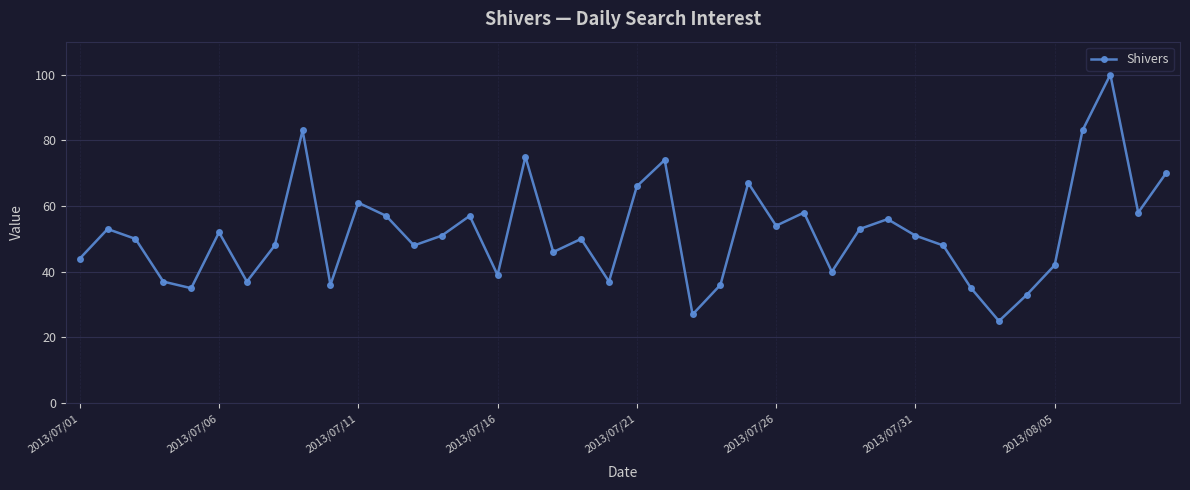

What is the greatest value displayed?

100